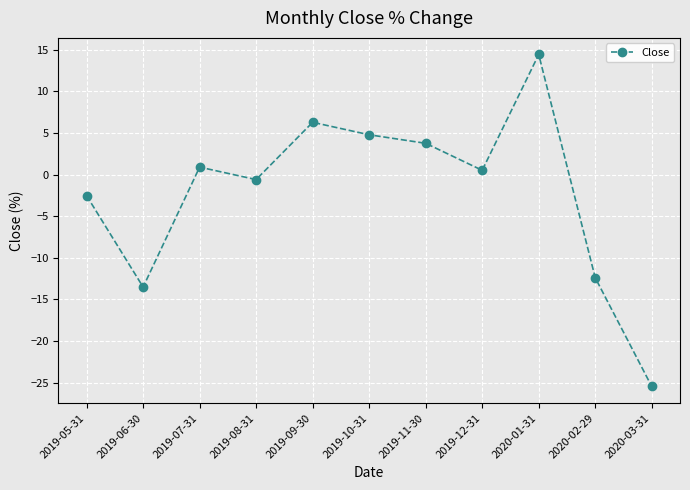

How many points are lower than both their immediate neighbors (excluding endpoints)?

3